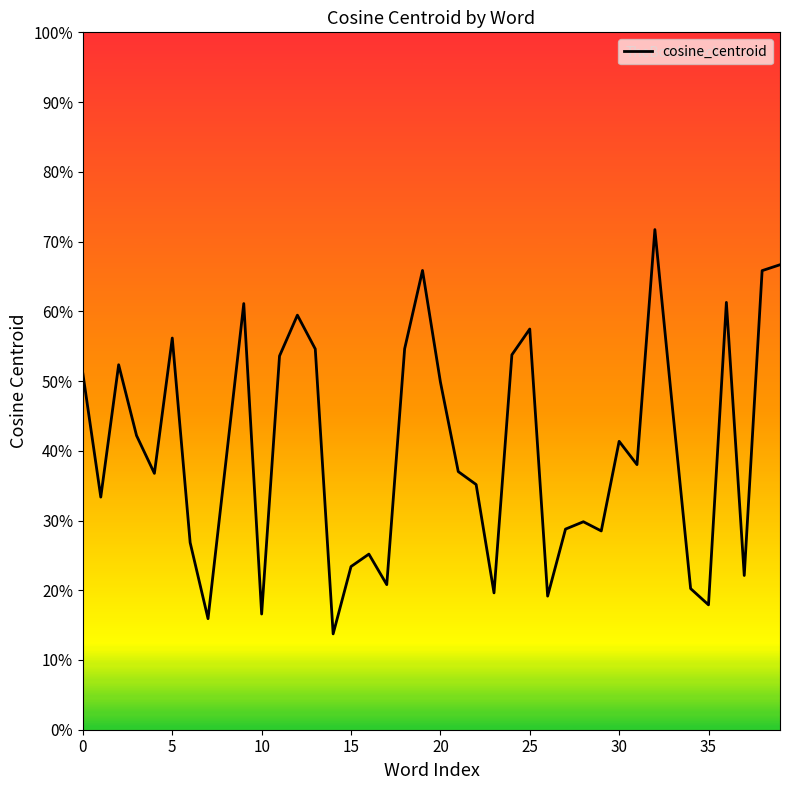

At which label is the value closest to 0?

14